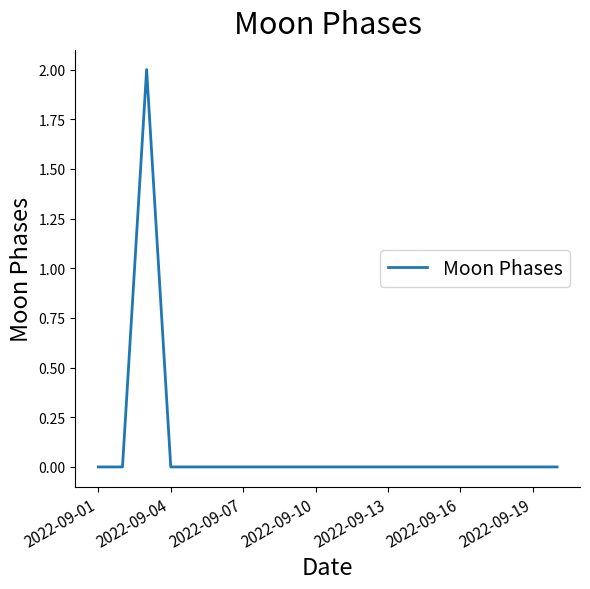

How many interior local peaks (higher than both neighbors) does the data have?

1